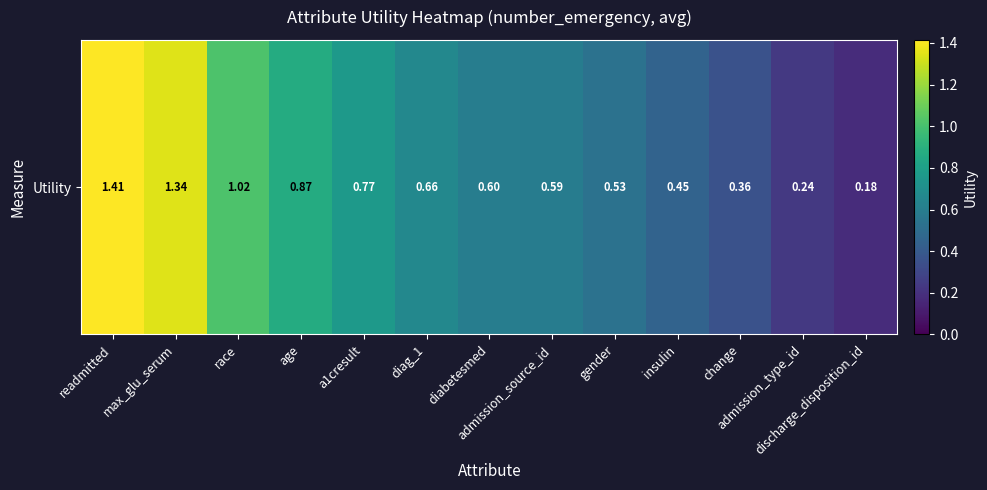

Which label corresponds to the largest value in the chart?

readmitted